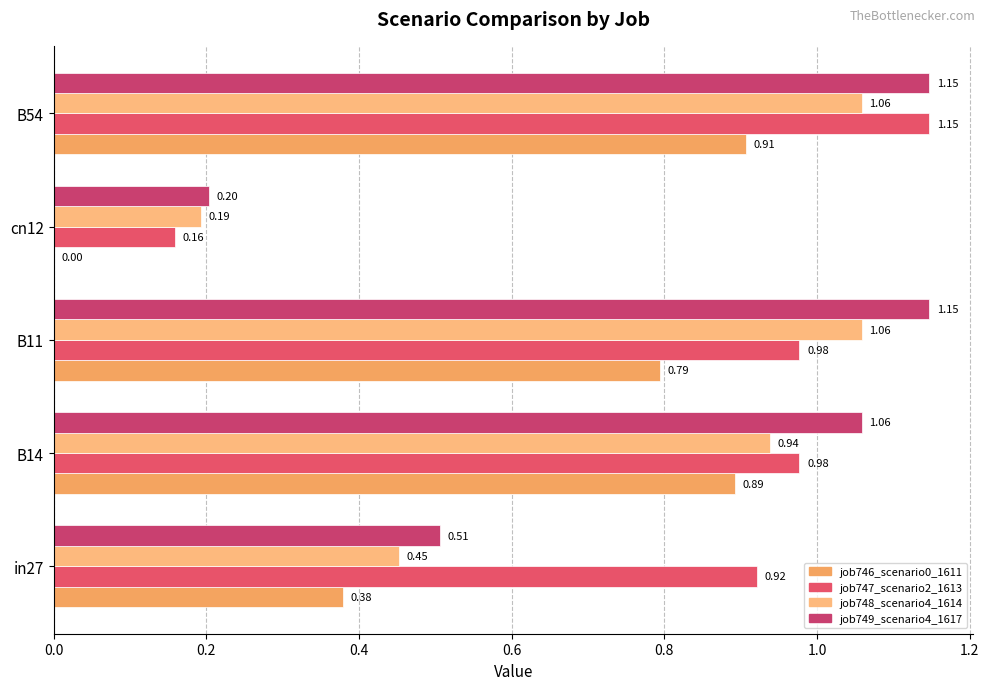

What is the value of the job746_scenario0_1611 bar at the 5th from the left?

0.9